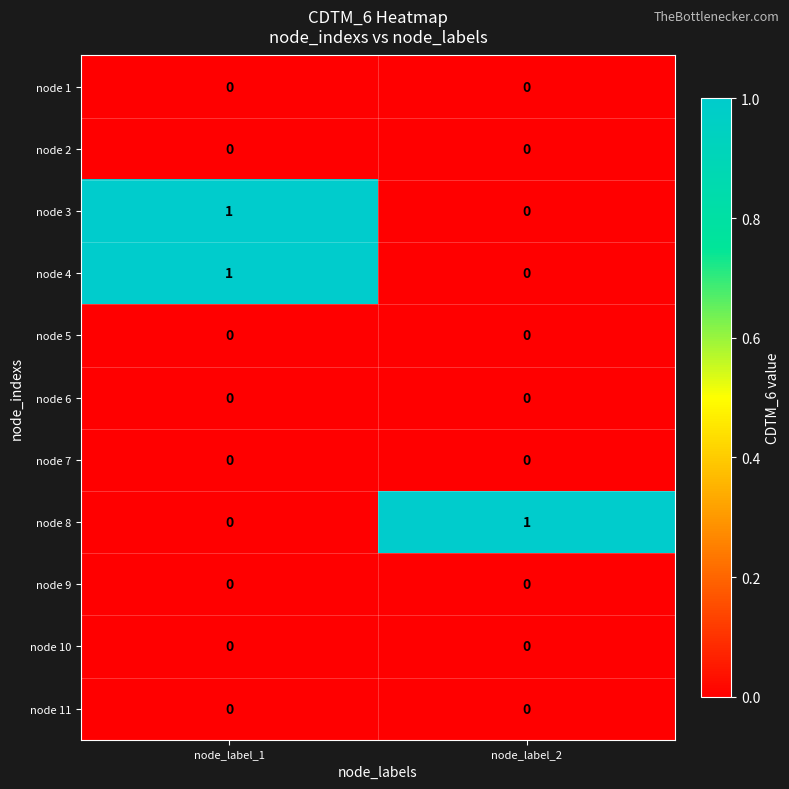

The value of node 11 at node_label_2 is 0. True or false?

True